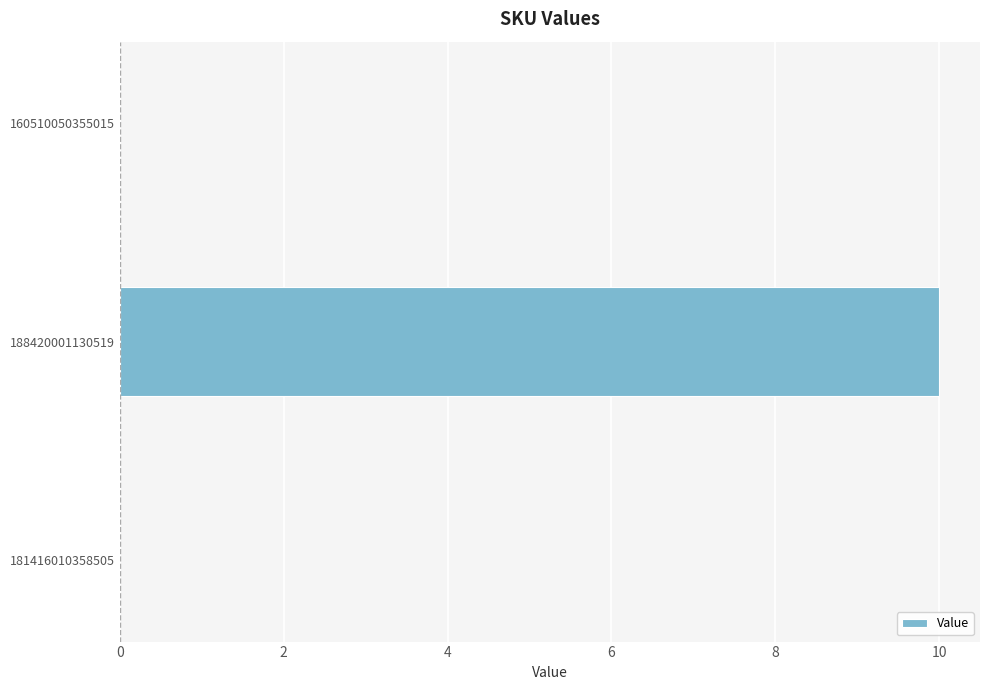

Are the bars horizontal?

Yes